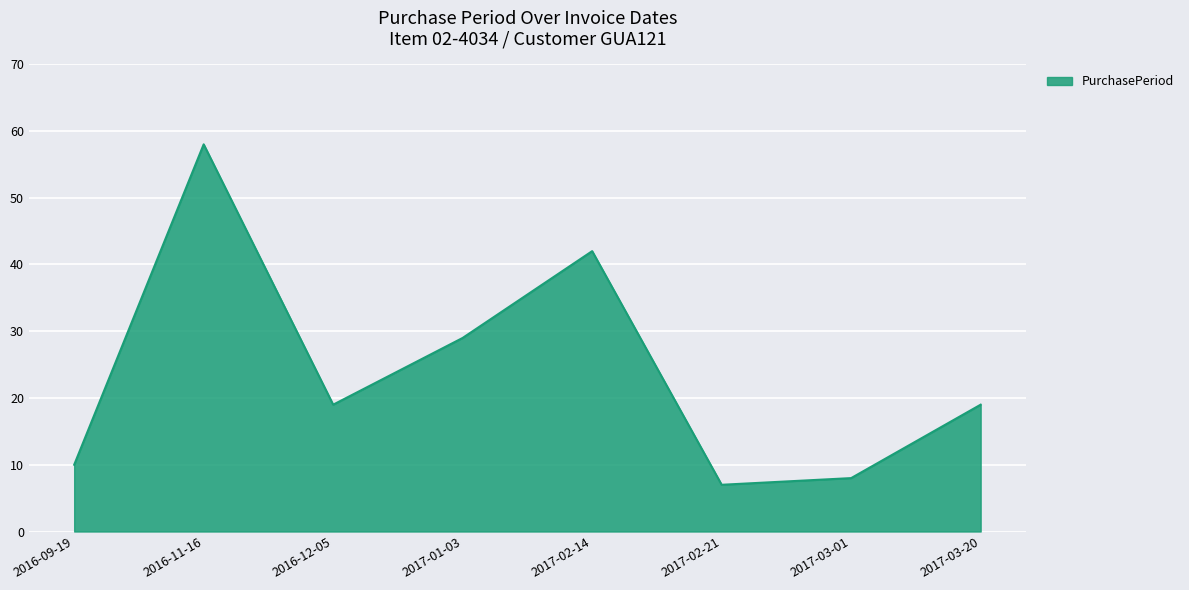

Where is the first local minimum?

2016-12-05